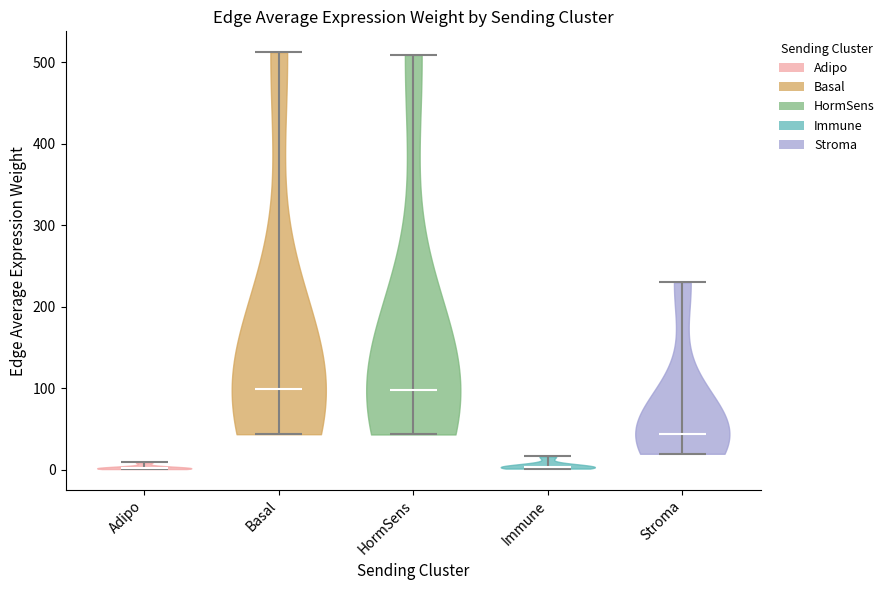

What is the lowest point the violin for Immune reaches on the y-axis? The values are not printed on the chart, so give them approximately, as read against the axis.

0